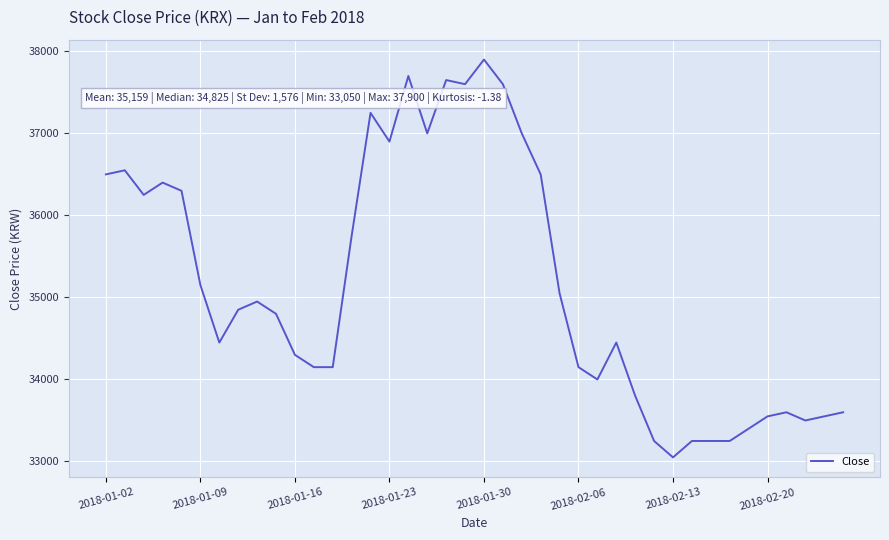

What is the greatest value displayed?

37900